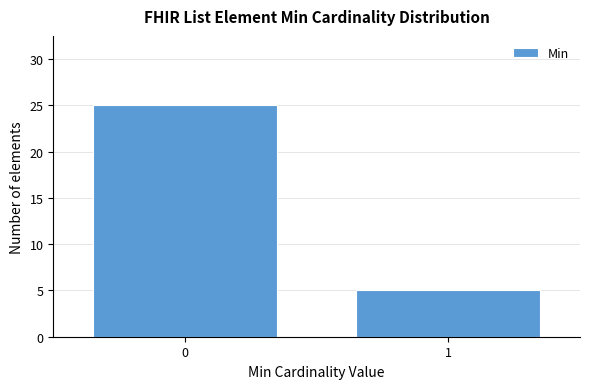

Reading left to right, transcribe all the data shown in this chart.

0=25	1=5